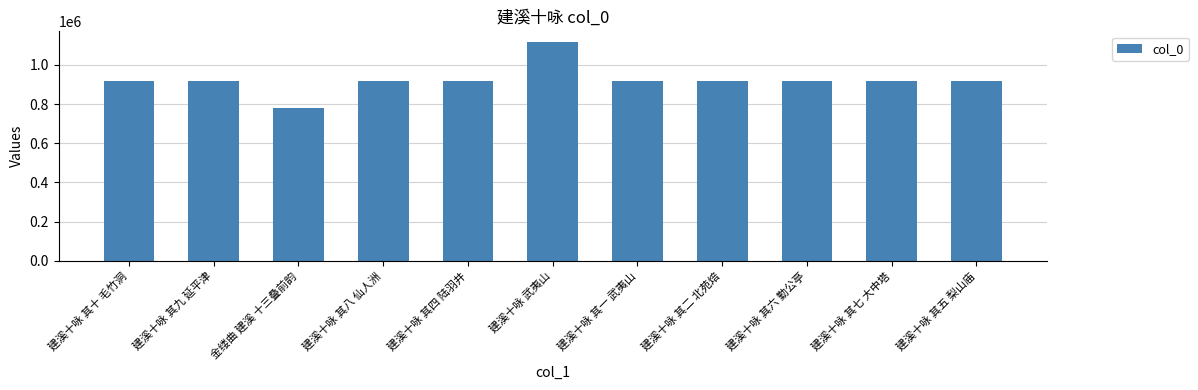

Approximately how many times larger is the value at 建溪十咏 其七 大中塔 compared to 建溪十咏 其八 仙人洲?

1.0